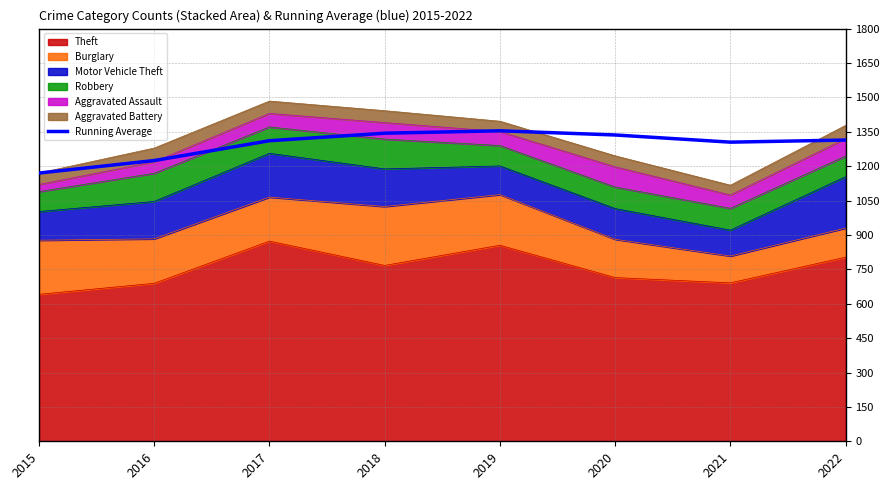

List the labels in order of value, largest first.

2019, 2018, 2020, 2022, 2017, 2021, 2016, 2015